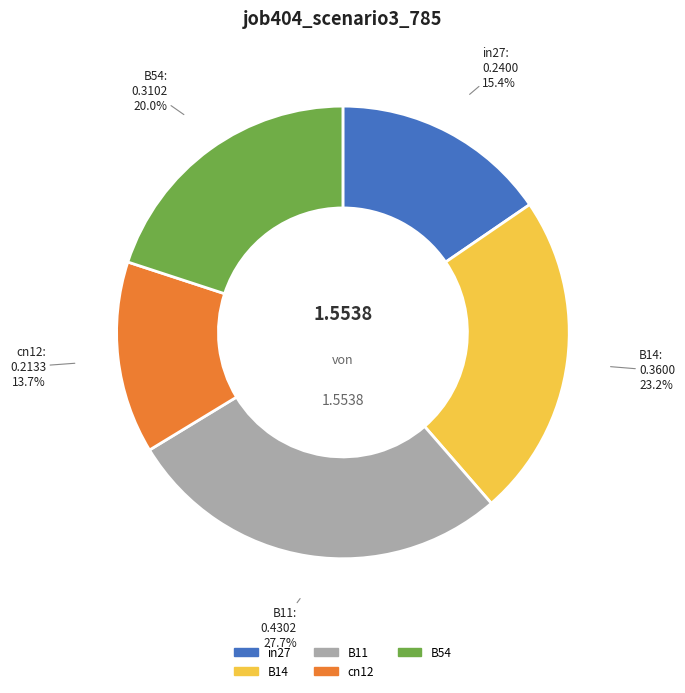

True or false: B54 accounts for 14% of the total.

False